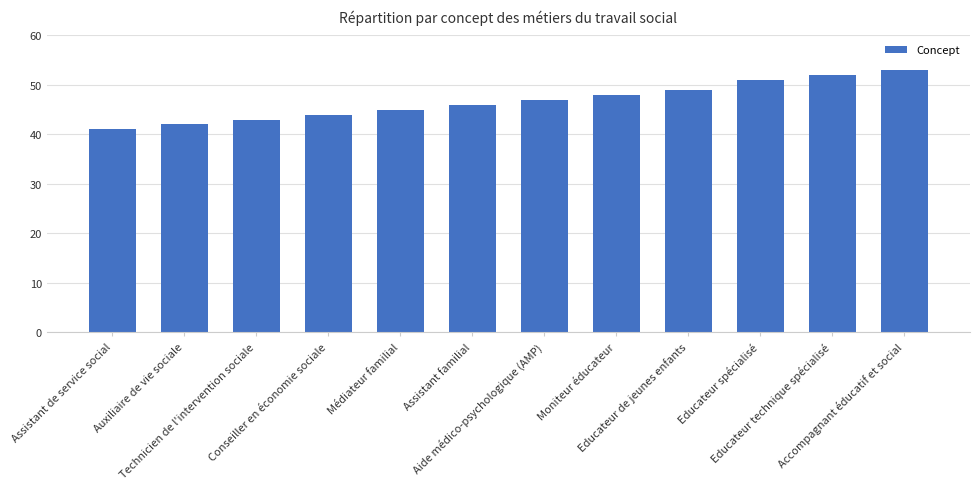

What is the sum of the values at Assistant familial and Educateur de jeunes enfants?

95